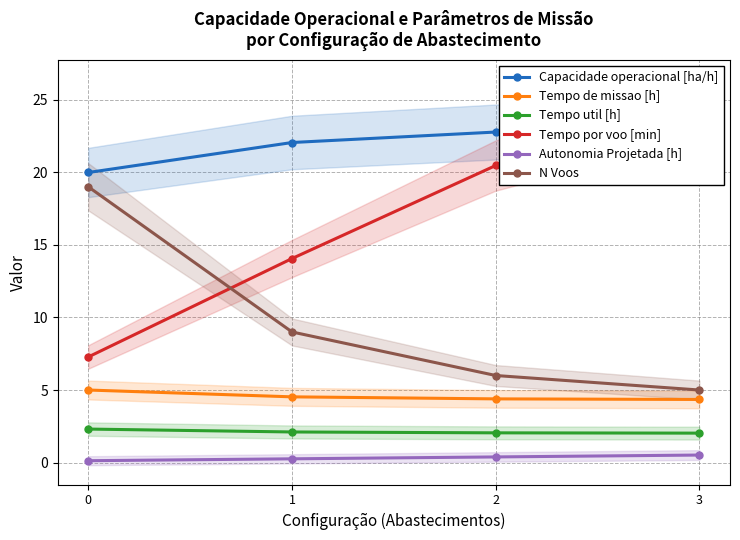

Which category has the lowest value in the Tempo util [h] series?

3